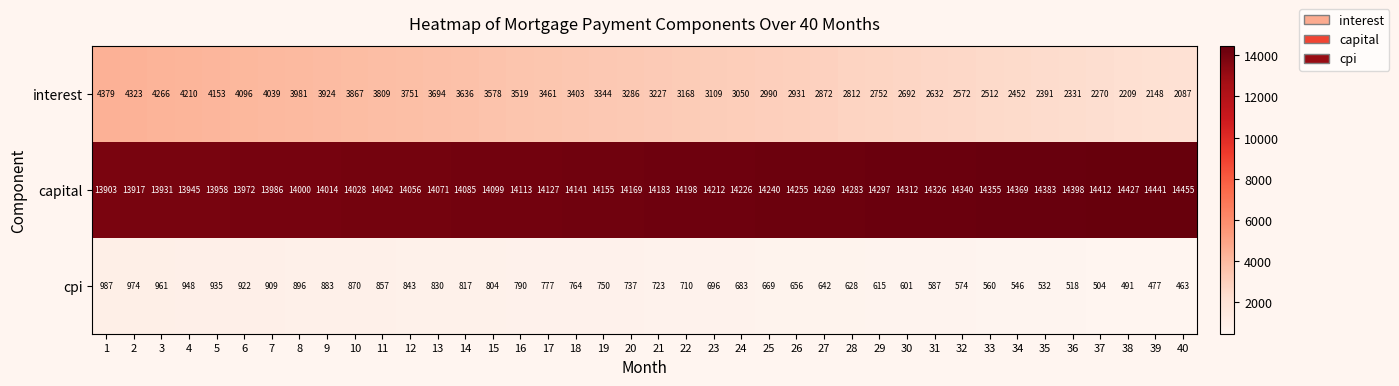

The capital series shows 18443 at 8. True or false?

False